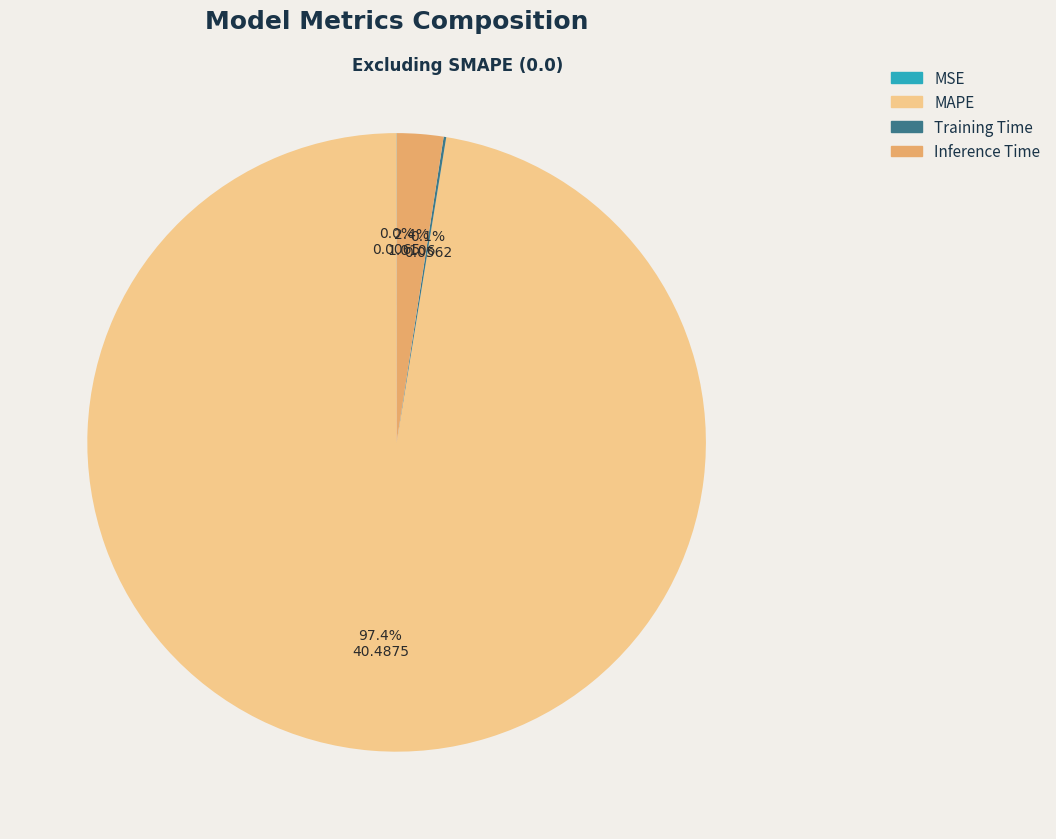

Is MAPE the majority of the pie?

Yes